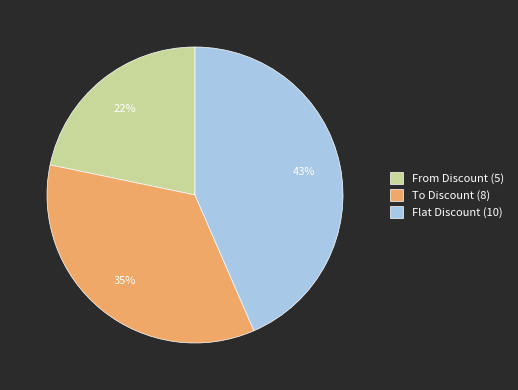

The To Discount (8) slice represents 35% of the pie. True or false?

True